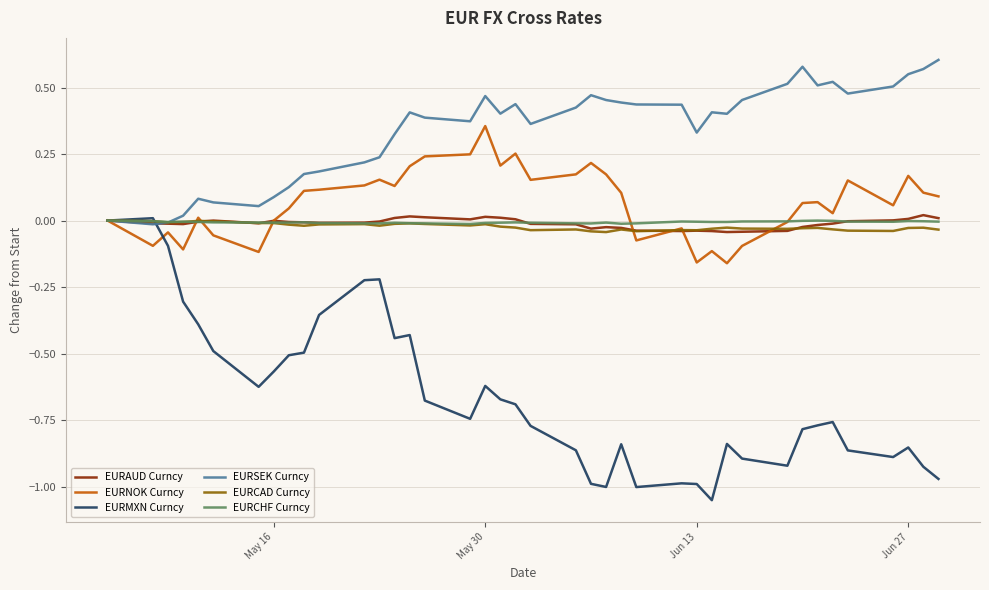

Which series has the largest range (max minus min)?

EURMXN Curncy